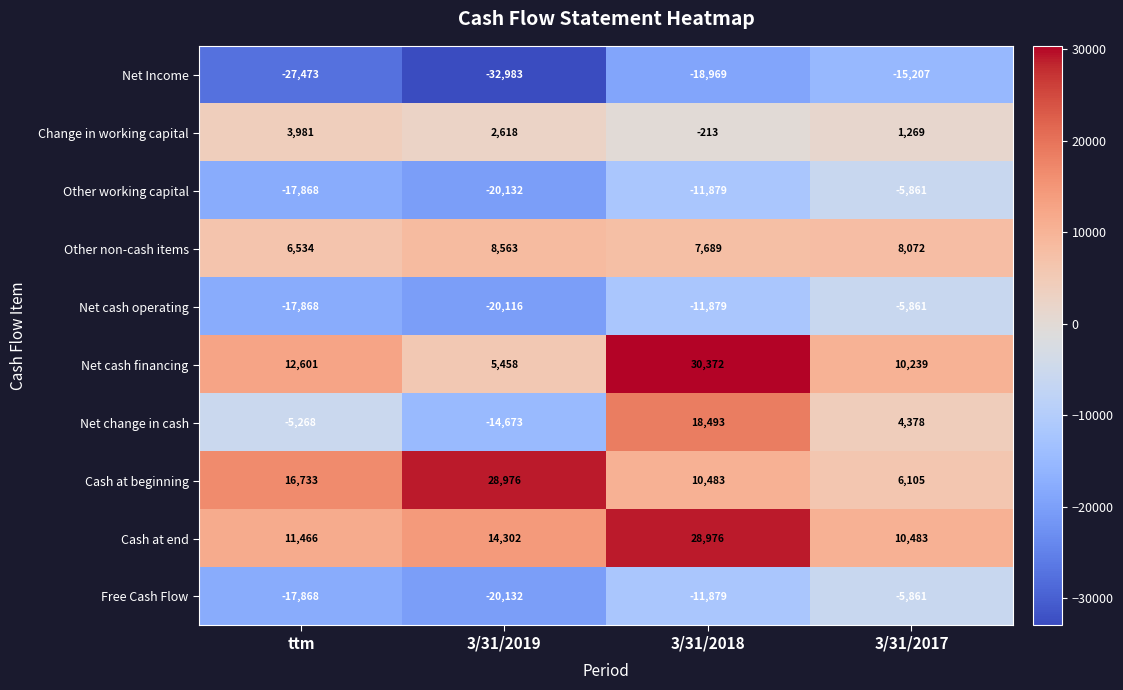

What is the average value of the Net Income series?

-23658